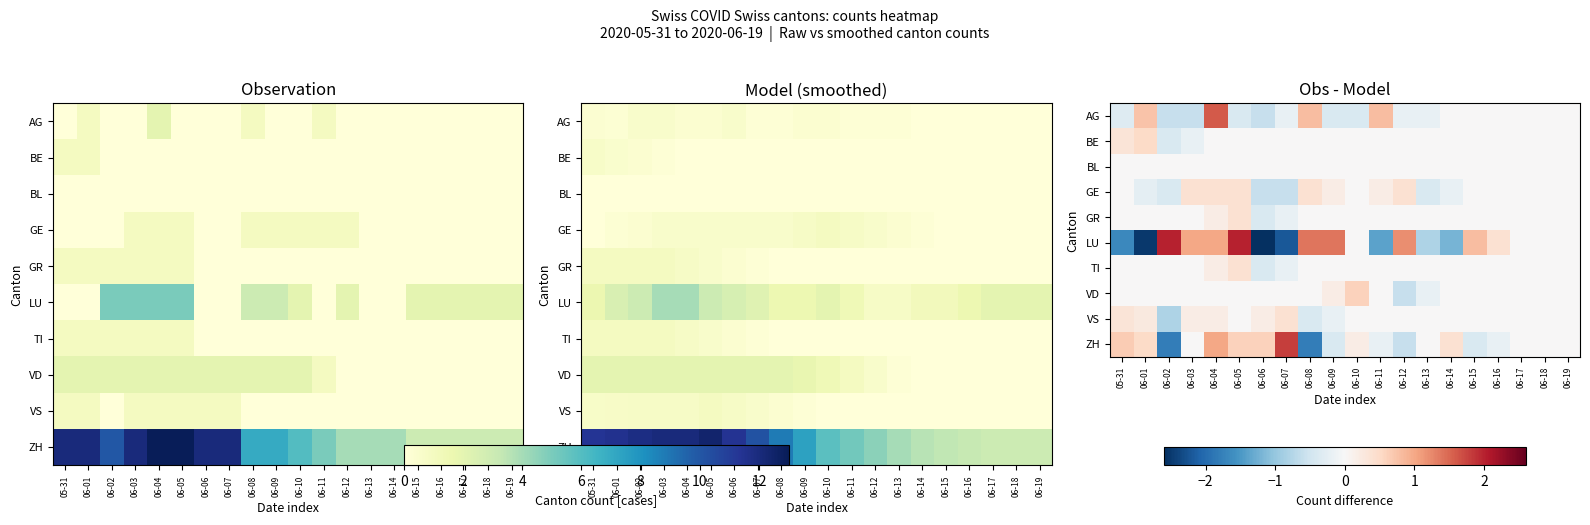

Which has a higher value, 06-05 or 06-06?

06-05